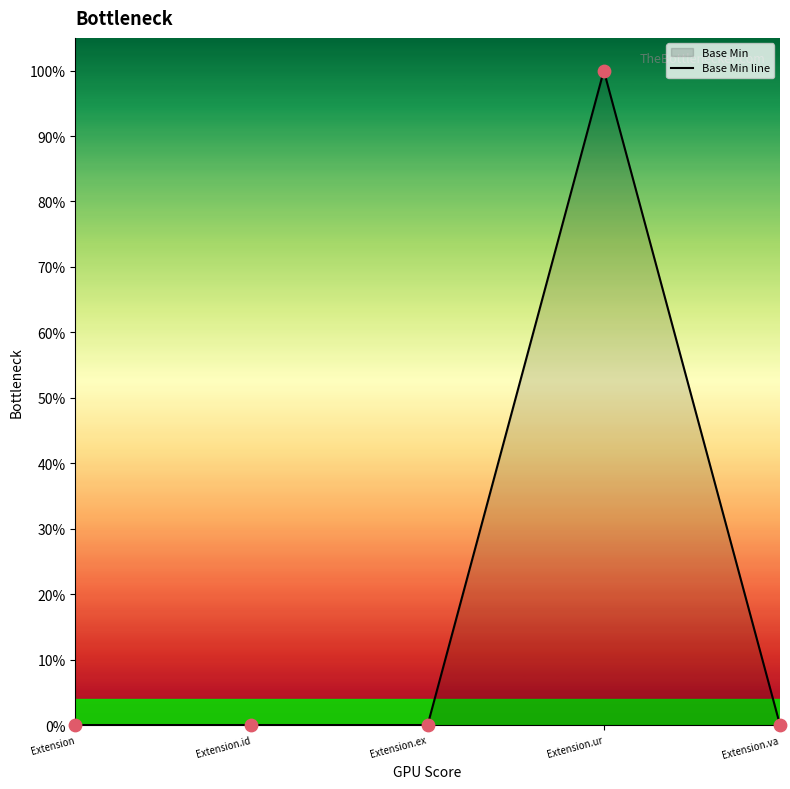

Between Extension and Extension.ex, which is larger?

Extension